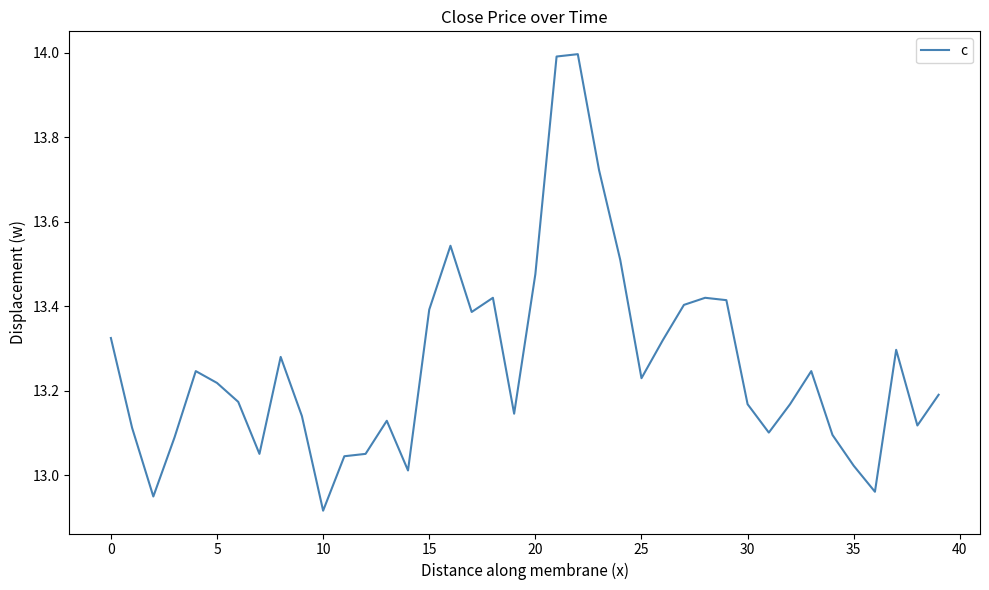

Which category has the lowest value across all series?

10